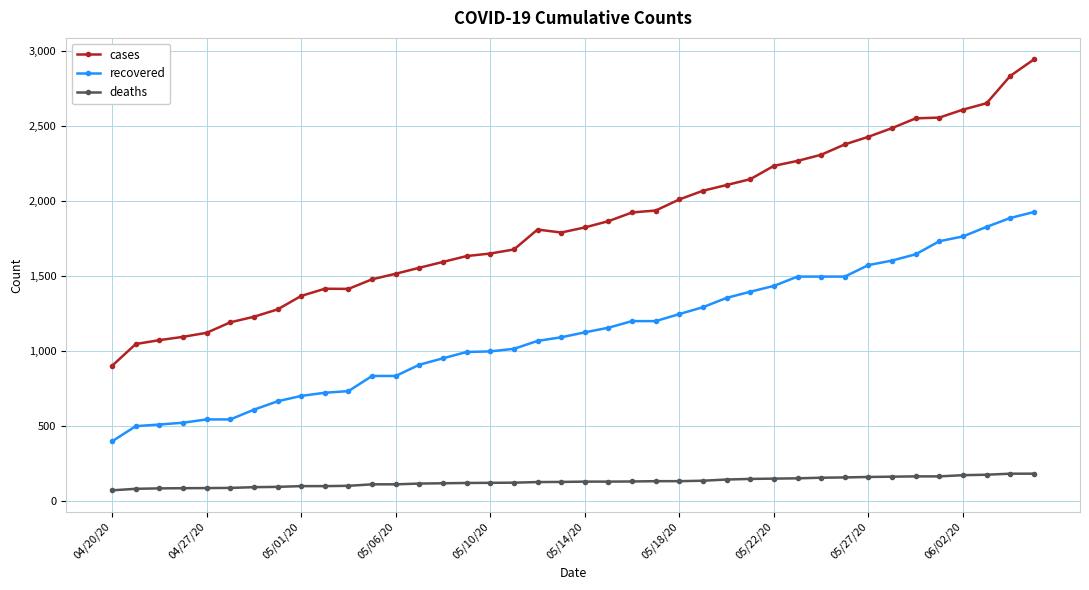

True or false: recovered and deaths intersect in this chart.

False